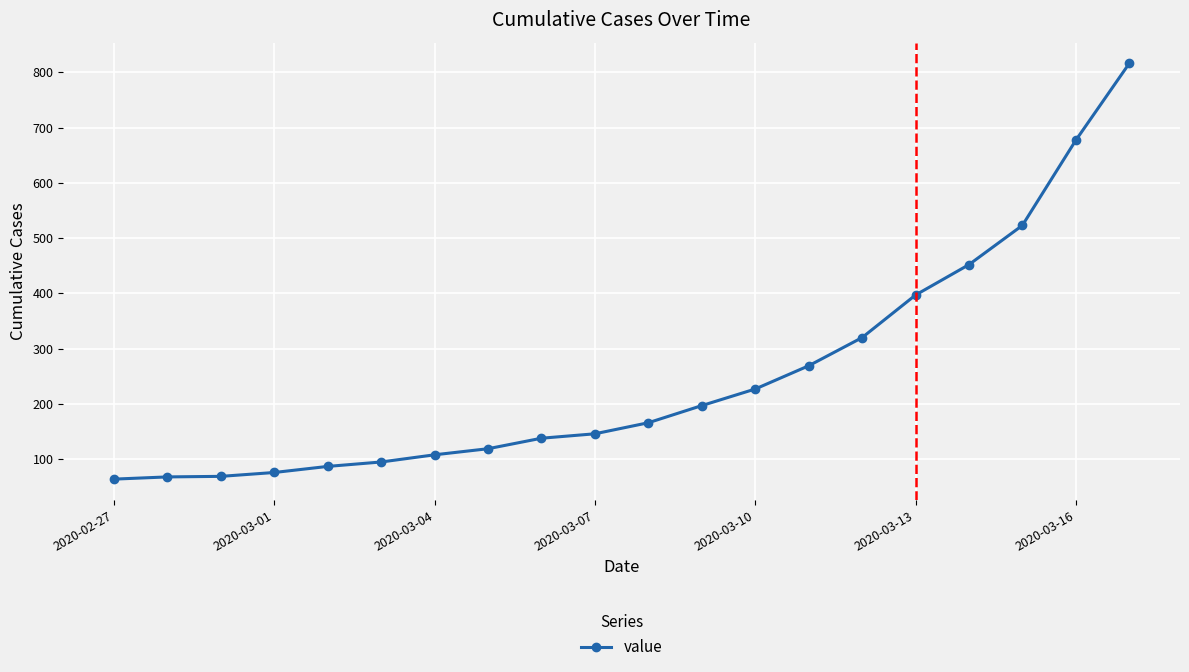

What is the average value?

251